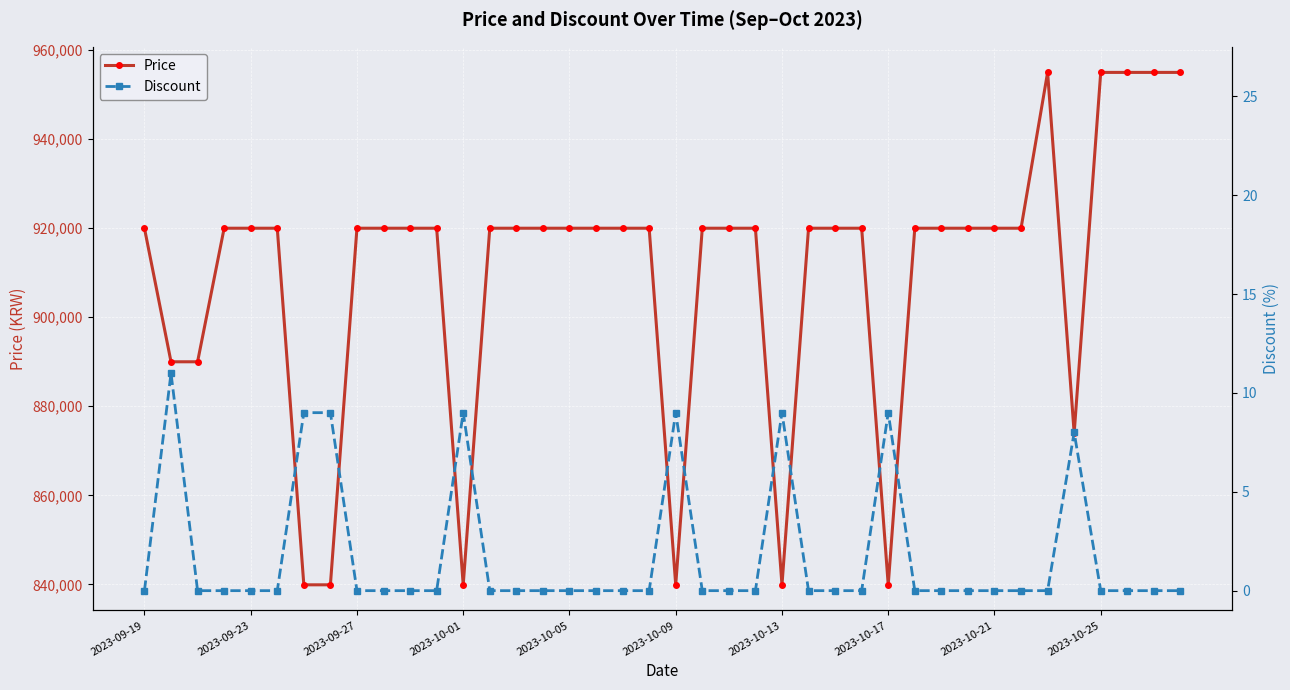

Is this an area chart (filled region under the line)?

No